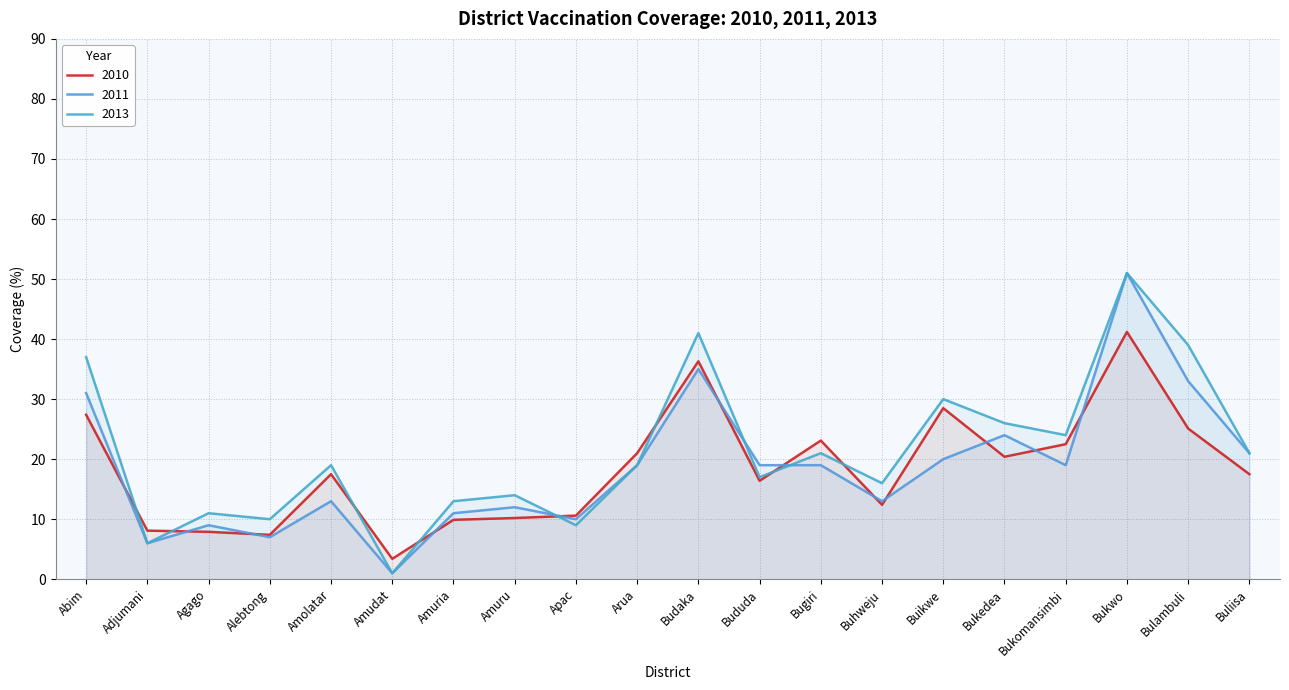

At which category is the sum across all series the highest?

Bukwo